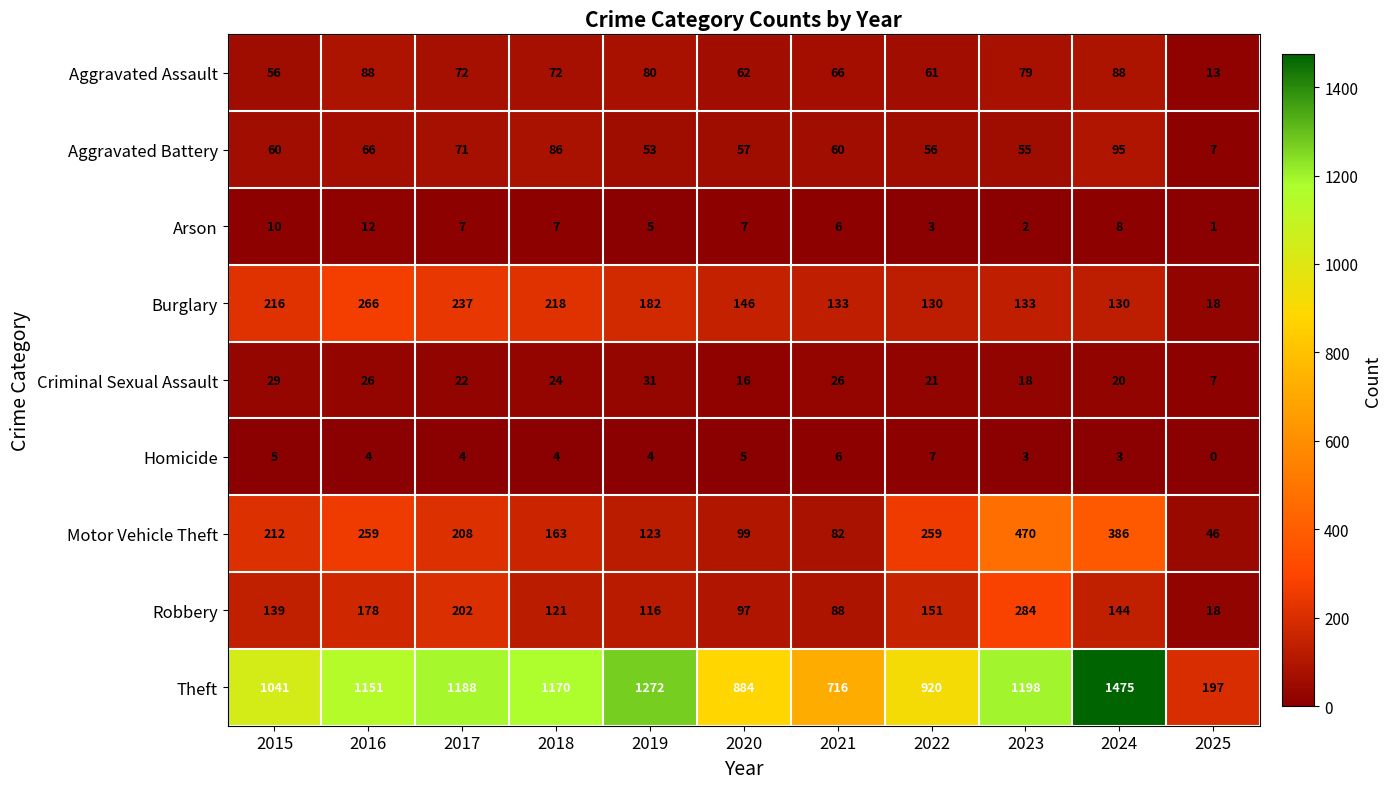

True or false: Homicide has a value of 4 at 2017.

True